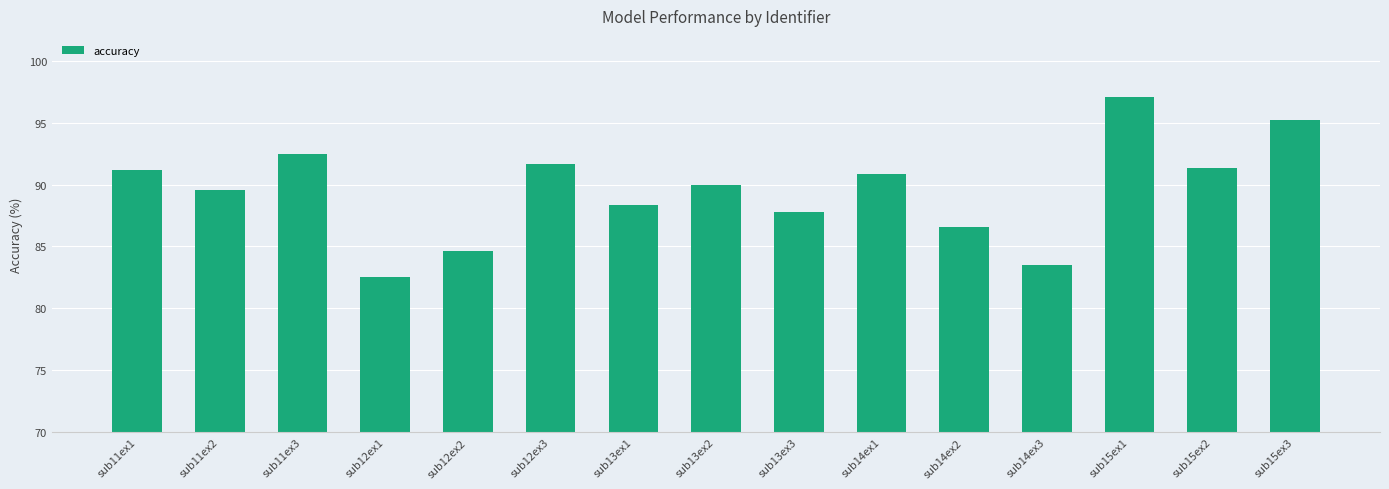

What is the value of the 12th bar from the left?

83.5